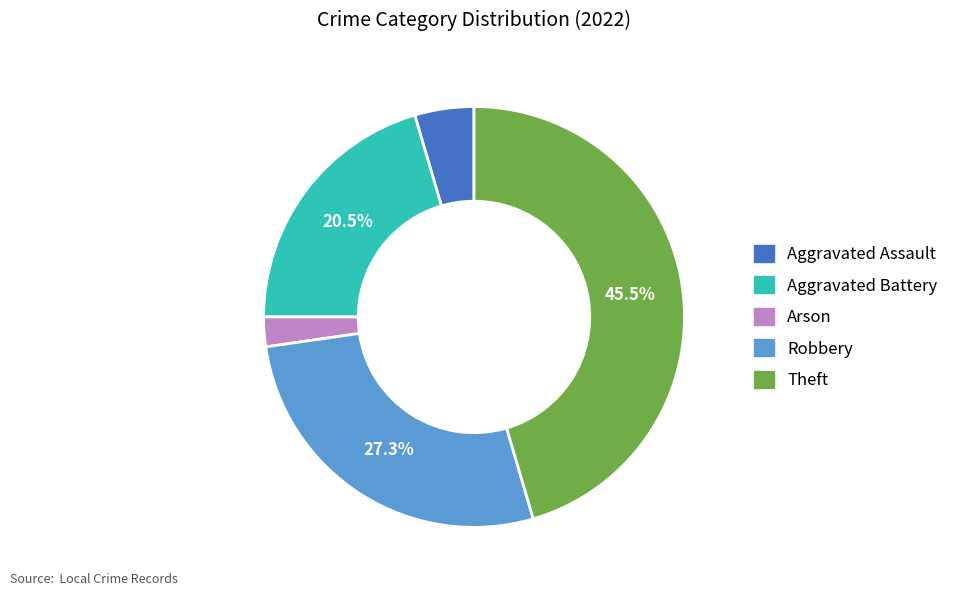

Between Aggravated Battery and Robbery, which is larger?

Robbery